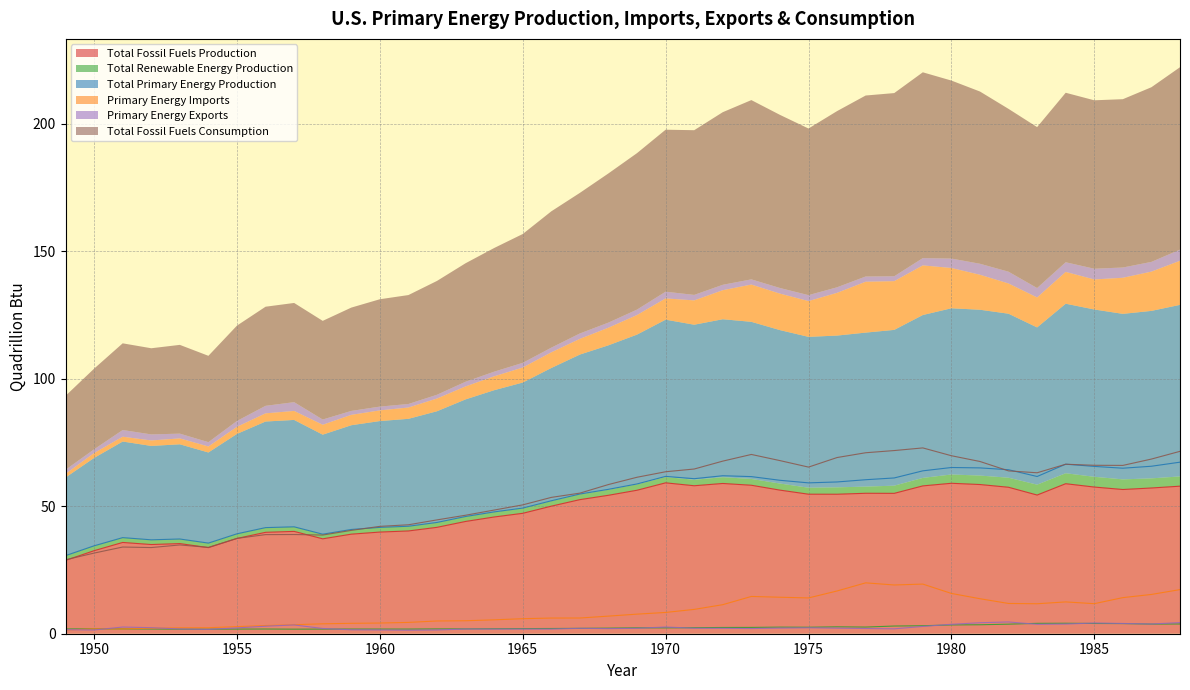

Reading right to left, extract all data points from this chart.

Total Fossil Fuels Production: 57.8	57.1	56.5	57.5	58.8	54.4	57.4	58.5	59.0	58.0	55.0	55.1	54.7	54.7	56.3	58.2	58.9	58.0	59.2	56.3	54.3	52.6	50.0	47.2	45.8	44.0	41.7	40.3	39.9	39.0	37.2	40.1	39.8	37.3	33.8	35.3	35.0	35.8	32.6	28.7
Total Renewable Energy Production: 3.8	3.8	4.0	4.0	4.1	4.1	3.7	3.5	3.4	3.1	3.0	2.6	2.7	2.5	2.6	2.5	2.4	2.4	2.3	2.3	2.2	2.1	2.0	2.0	2.0	1.9	1.9	1.8	1.8	1.8	1.8	1.8	1.8	1.8	1.8	1.8	1.8	1.9	1.9	1.9
Total Primary Energy Production: 67.3	65.7	64.9	65.6	66.5	61.6	64.3	65.0	65.2	63.9	61.1	60.4	59.5	59.1	60.2	61.6	61.9	60.8	61.7	58.7	56.6	54.8	52.1	49.3	47.8	46.0	43.6	42.1	41.7	40.9	39.0	41.9	41.6	39.2	35.5	37.1	36.8	37.7	34.5	30.6
Primary Energy Imports: 17.3	15.4	14.2	11.8	12.5	11.8	11.9	13.7	15.8	19.5	19.1	19.9	16.8	14.0	14.3	14.6	11.4	9.5	8.3	7.7	6.9	6.2	6.1	5.9	5.4	5.1	5.0	4.4	4.2	4.1	3.9	3.5	3.2	2.8	2.3	2.3	2.1	1.9	1.9	1.4
Primary Energy Exports: 4.4	3.8	4.0	4.2	3.8	3.7	4.6	4.3	3.7	2.9	1.9	2.1	2.2	2.3	2.2	2.0	2.1	2.2	2.6	2.1	2.0	2.1	1.8	1.8	1.8	1.8	1.5	1.4	1.5	1.5	2.0	3.4	2.9	2.3	1.7	1.9	2.4	2.6	1.5	1.6
Total Fossil Fuels Consumption: 71.5	68.5	66.0	66.0	66.4	63.1	63.8	67.5	69.8	72.8	71.8	70.9	69.1	65.3	67.9	70.3	67.7	64.6	63.5	61.3	58.5	55.1	53.4	50.5	48.5	46.5	44.6	42.7	42.1	40.5	38.7	38.9	38.9	37.4	33.9	34.8	33.8	34.0	31.6	29.0